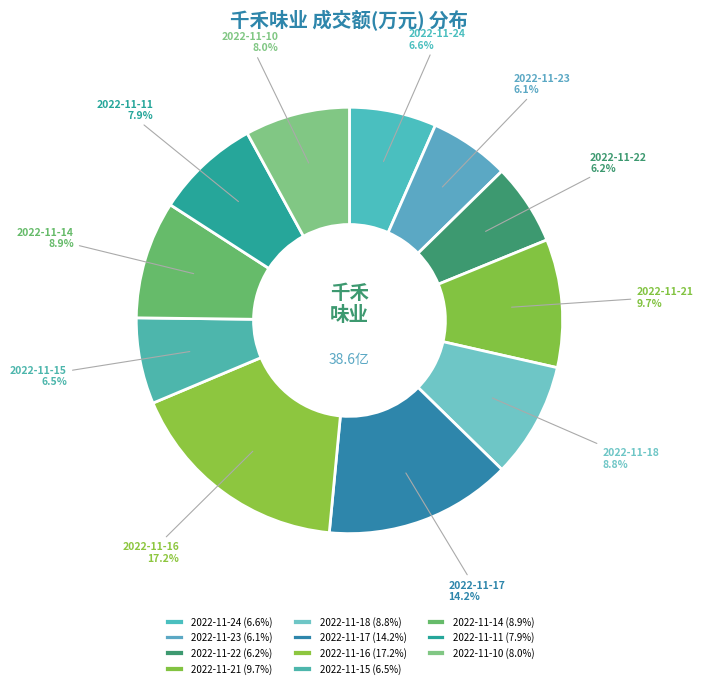

What percentage is the 2022-11-23 slice, to the nearest percent?

6%